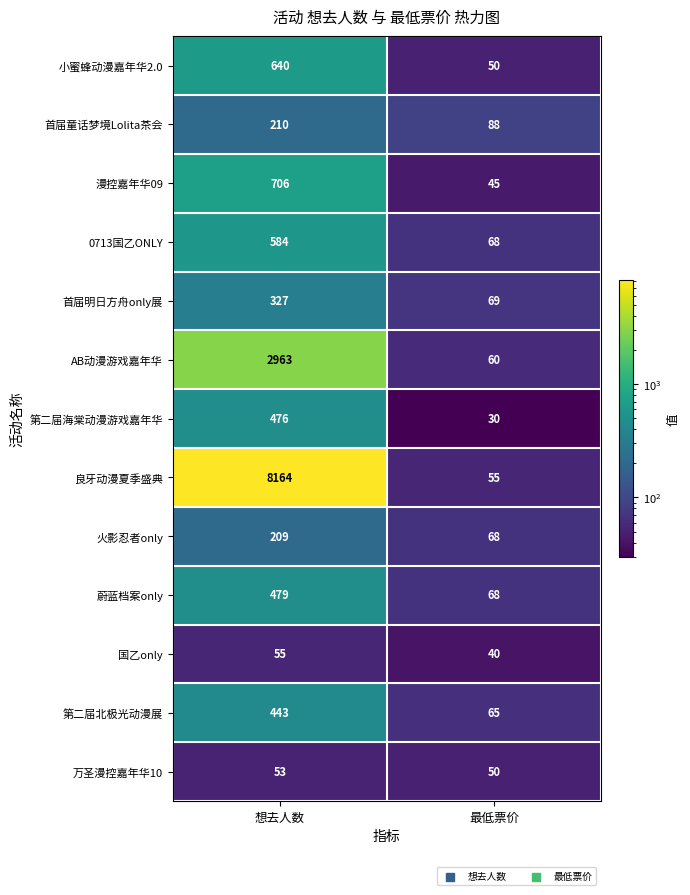

Where is 国乙only nearest to the value 47?

最低票价